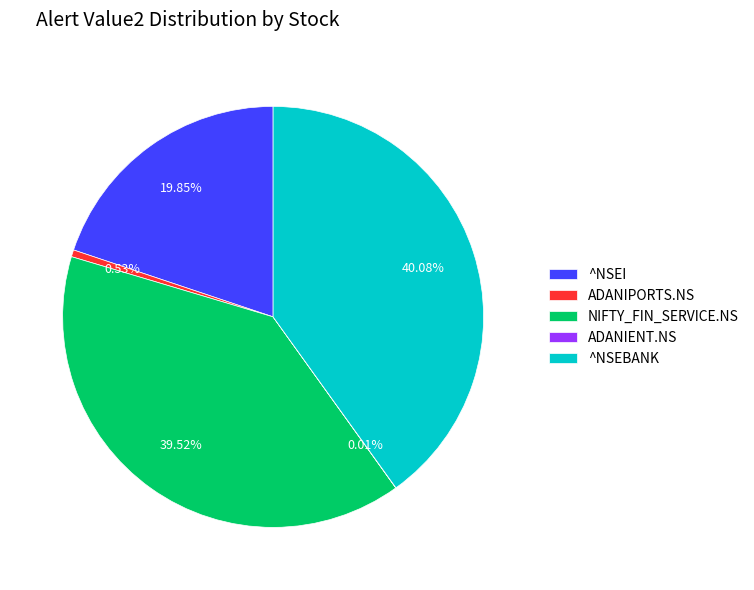

Is there a majority slice in this chart?

No